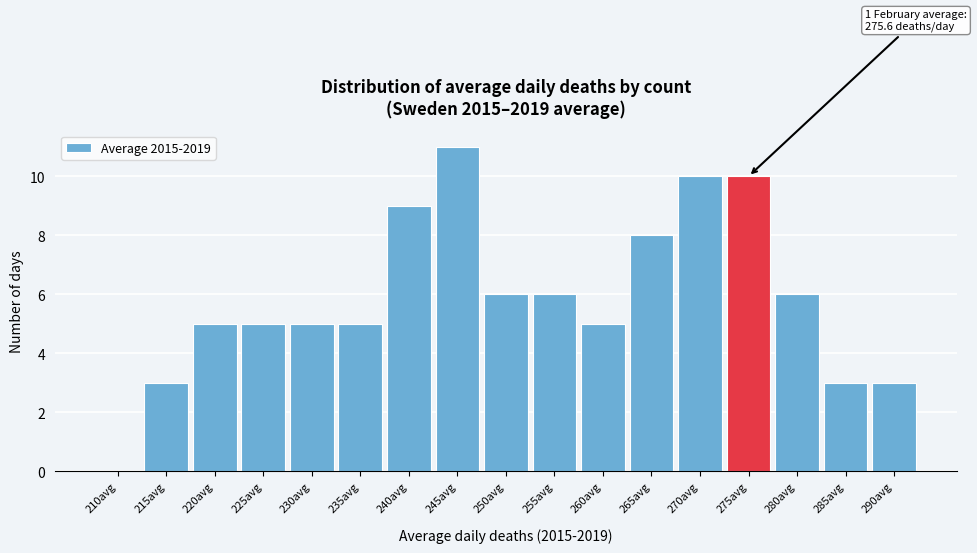

Reading right to left, list all the values displayed in this chart.

290avg=3	285avg=3	280avg=6	275avg=10	270avg=10	265avg=8	260avg=5	255avg=6	250avg=6	245avg=11	240avg=9	235avg=5	230avg=5	225avg=5	220avg=5	215avg=3	210avg=0